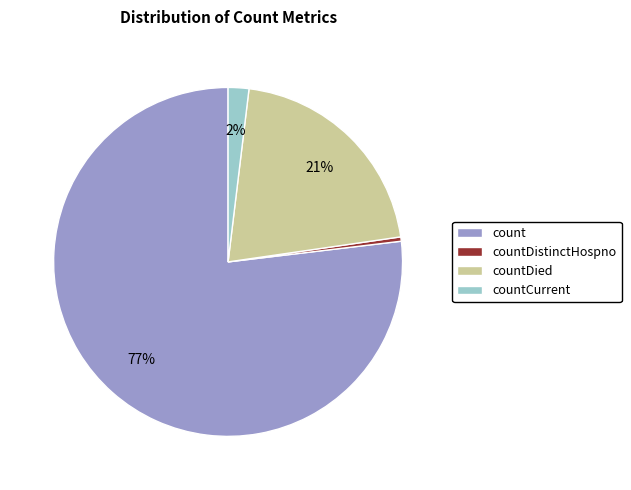

The countDistinctHospno slice represents 6% of the pie. True or false?

False